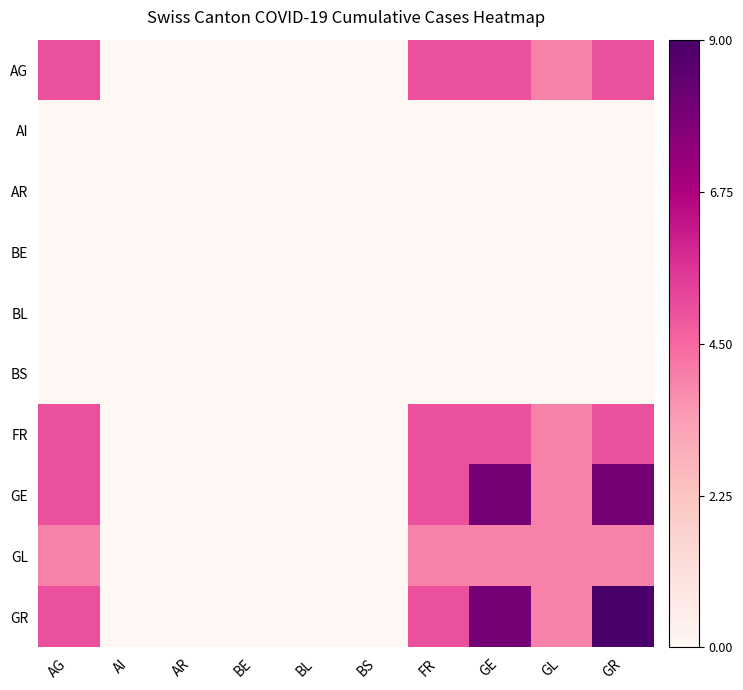

Reading right to left, extract all data points from this chart.

AG: GR=5	GL=4	GE=5	FR=5	BS=0	BL=0	BE=0	AR=0	AI=0	AG=5
AI: GR=0	GL=0	GE=0	FR=0	BS=0	BL=0	BE=0	AR=0	AI=0	AG=0
AR: GR=0	GL=0	GE=0	FR=0	BS=0	BL=0	BE=0	AR=0	AI=0	AG=0
BE: GR=0	GL=0	GE=0	FR=0	BS=0	BL=0	BE=0	AR=0	AI=0	AG=0
BL: GR=0	GL=0	GE=0	FR=0	BS=0	BL=0	BE=0	AR=0	AI=0	AG=0
BS: GR=0	GL=0	GE=0	FR=0	BS=0	BL=0	BE=0	AR=0	AI=0	AG=0
FR: GR=5	GL=4	GE=5	FR=5	BS=0	BL=0	BE=0	AR=0	AI=0	AG=5
GE: GR=8	GL=4	GE=8	FR=5	BS=0	BL=0	BE=0	AR=0	AI=0	AG=5
GL: GR=4	GL=4	GE=4	FR=4	BS=0	BL=0	BE=0	AR=0	AI=0	AG=4
GR: GR=9	GL=4	GE=8	FR=5	BS=0	BL=0	BE=0	AR=0	AI=0	AG=5